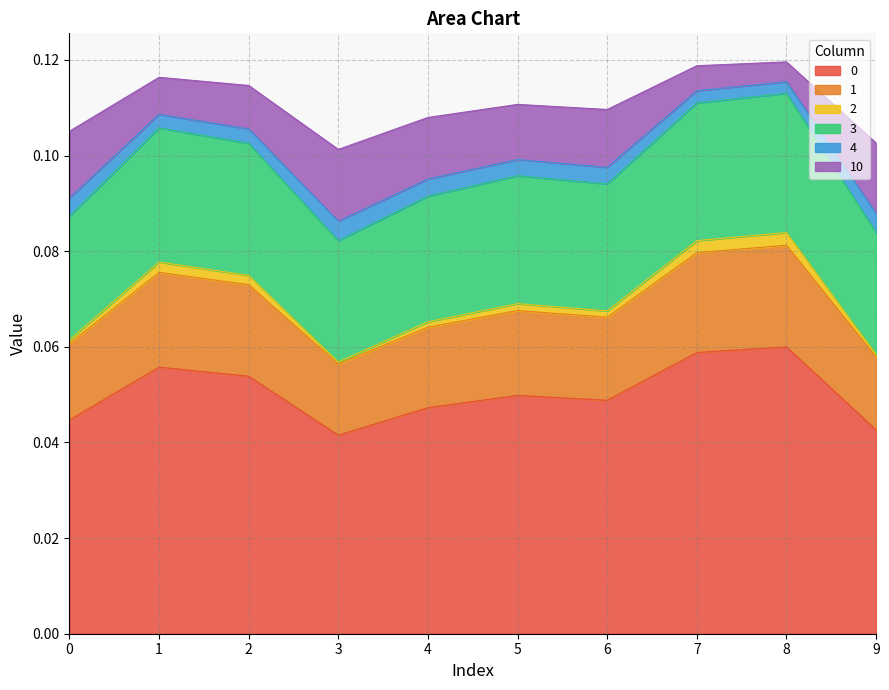

The value of 2 at 1 is 0.0. True or false?

False